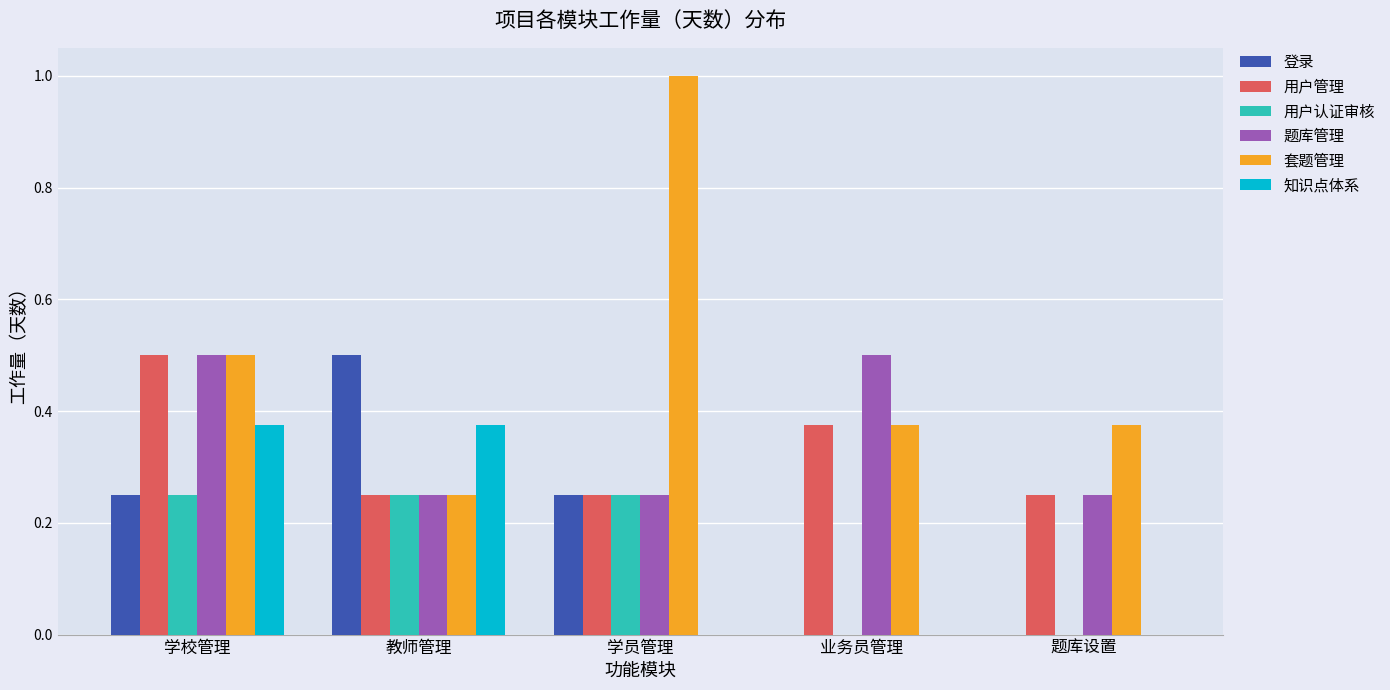

Is it true that 知识点体系 equals 0.5 at 教师管理?

False